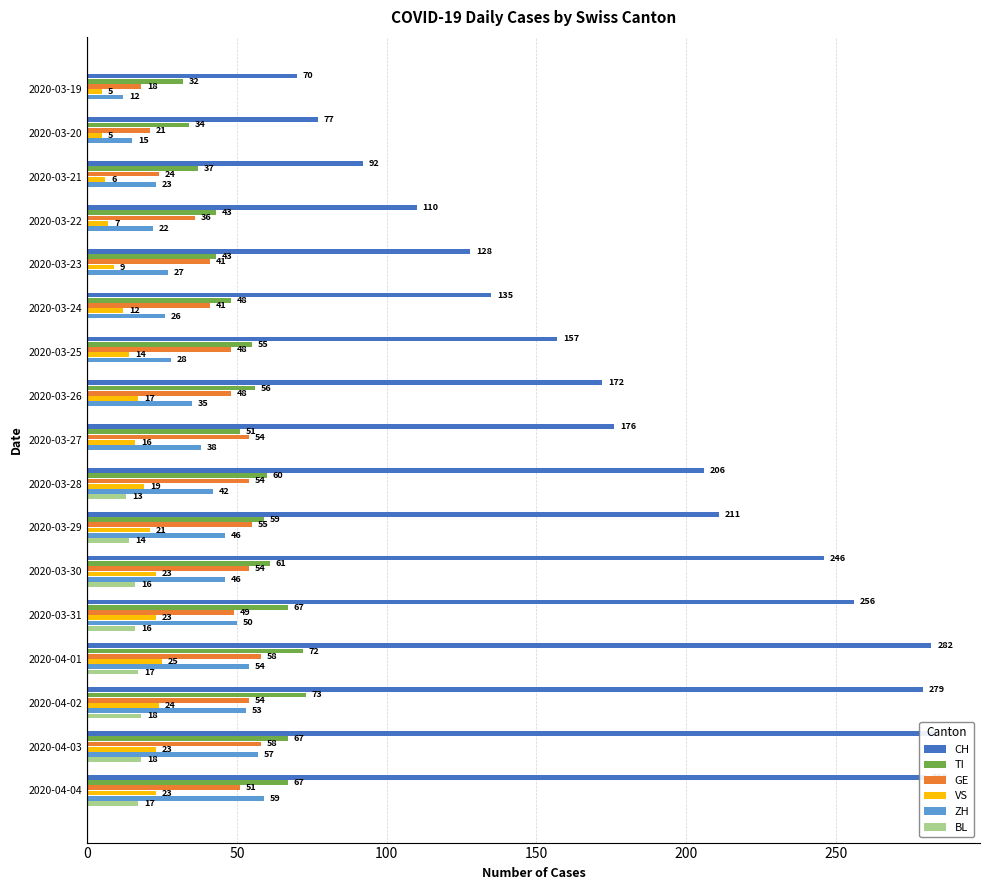

How many data points in GE are above 49?

8